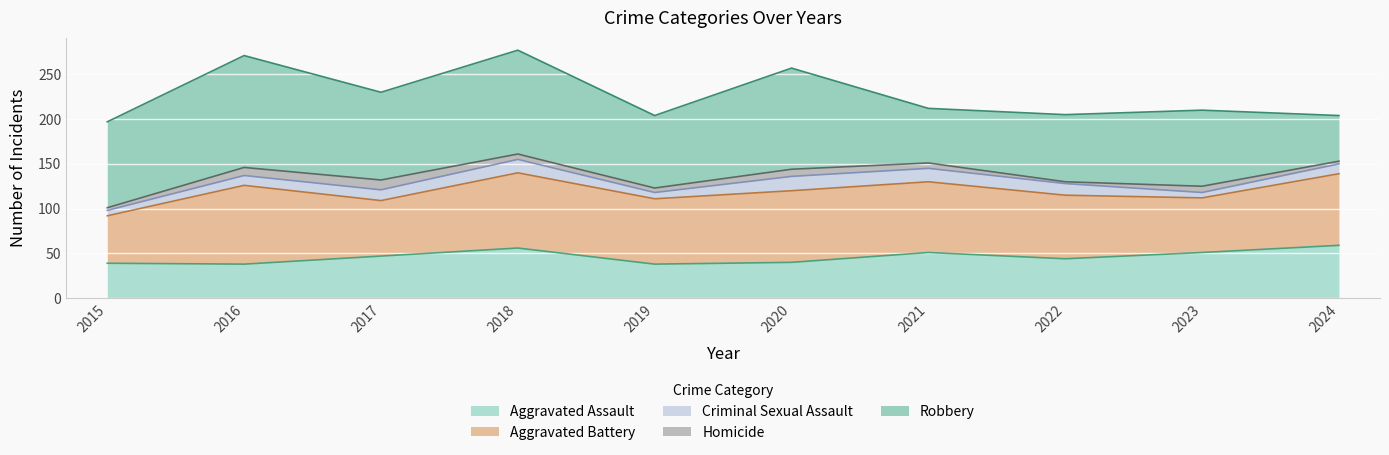

Does the chart display data point markers on the line(s)?

No